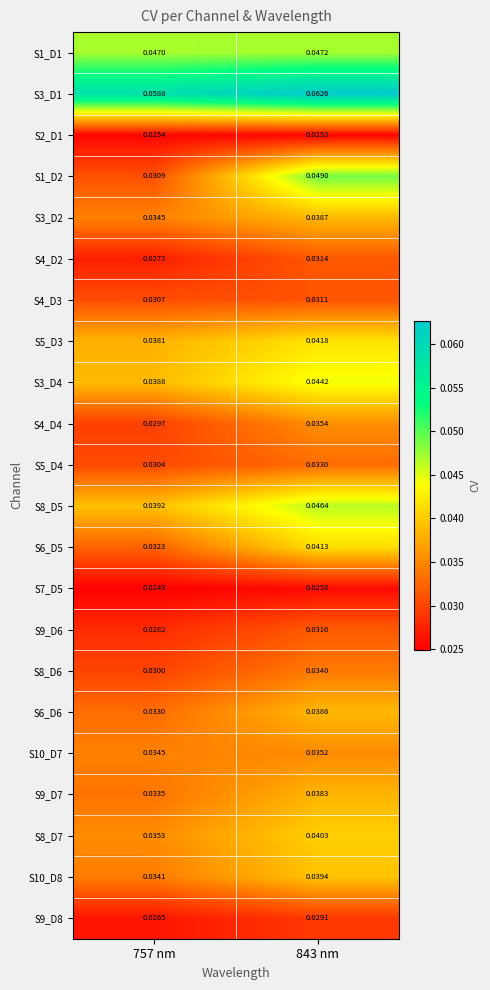

Between 843 nm and 757 nm, which is larger?

843 nm